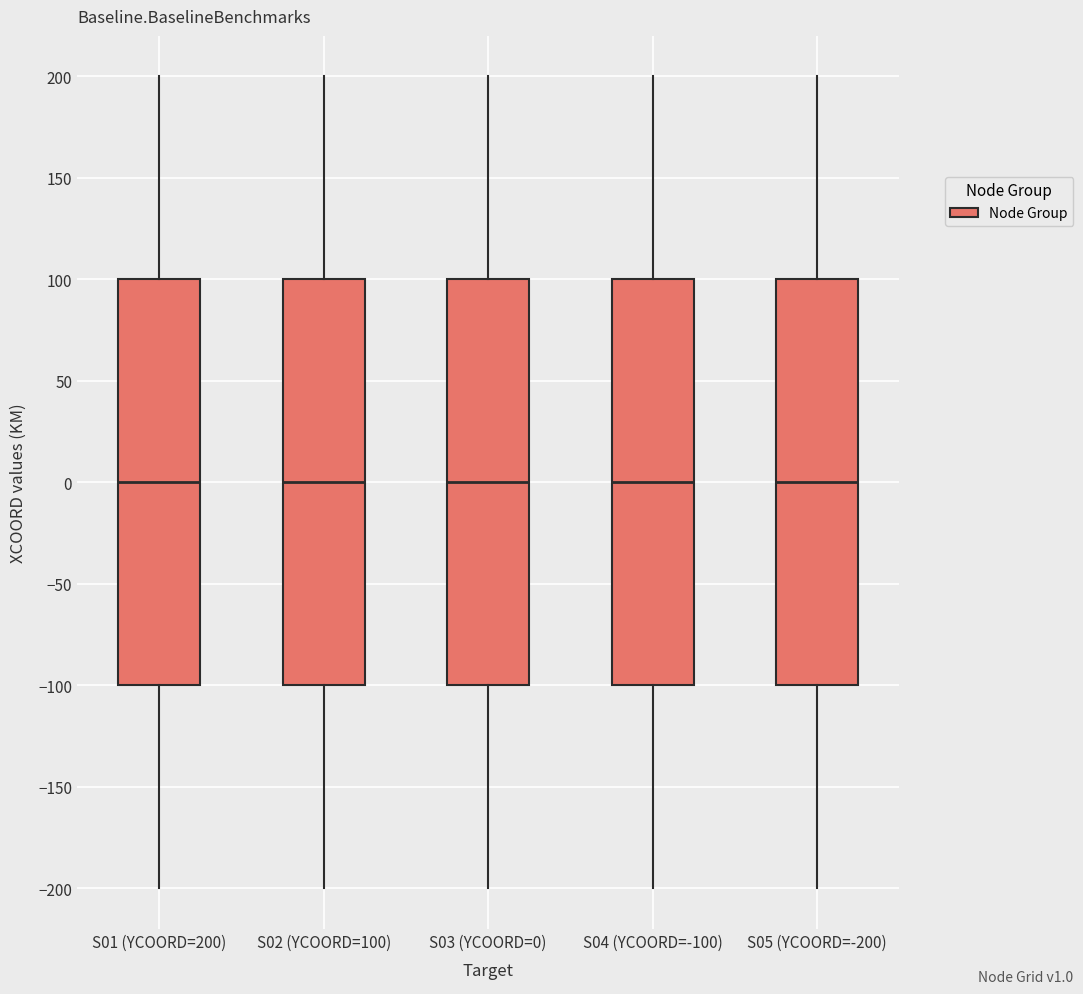

Reading left to right, transcribe this box plot: for each box, give where its median line is, the range the box spans, and where its two whiskers end, as read against the y-axis. The values are not printed on the chart, so give them approximately, as read against the axis.

S01 (YCOORD=200): median 0, box -100 to 100, whiskers -200 to 200
S02 (YCOORD=100): median 0, box -100 to 100, whiskers -200 to 200
S03 (YCOORD=0): median 0, box -100 to 100, whiskers -200 to 200
S04 (YCOORD=-100): median 0, box -100 to 100, whiskers -200 to 200
S05 (YCOORD=-200): median 0, box -100 to 100, whiskers -200 to 200